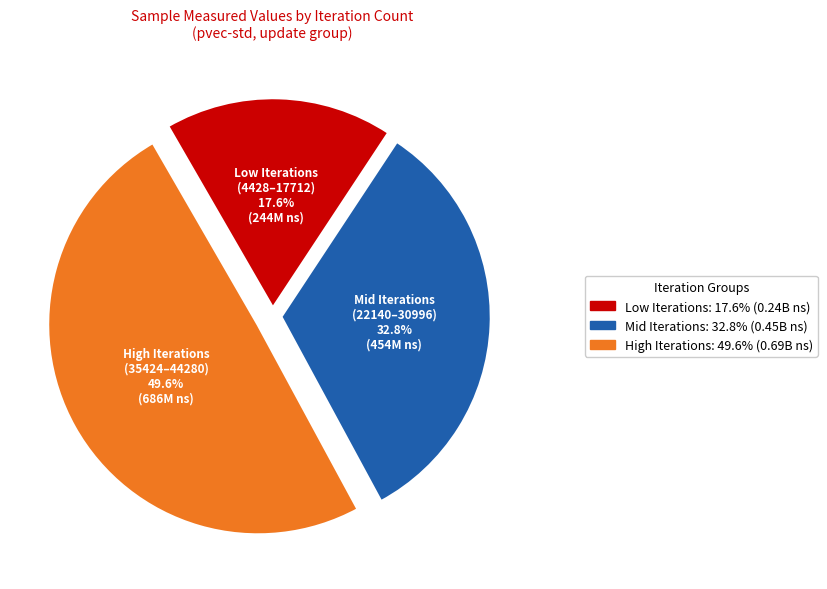

Is there any slice that represents more than half of the pie?

No